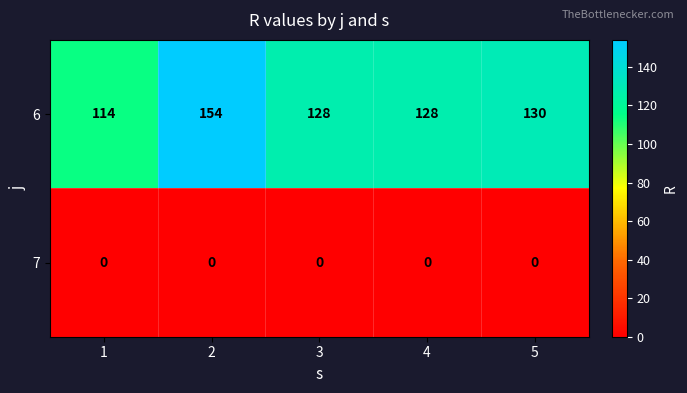

At which category is the sum across all series the highest?

2